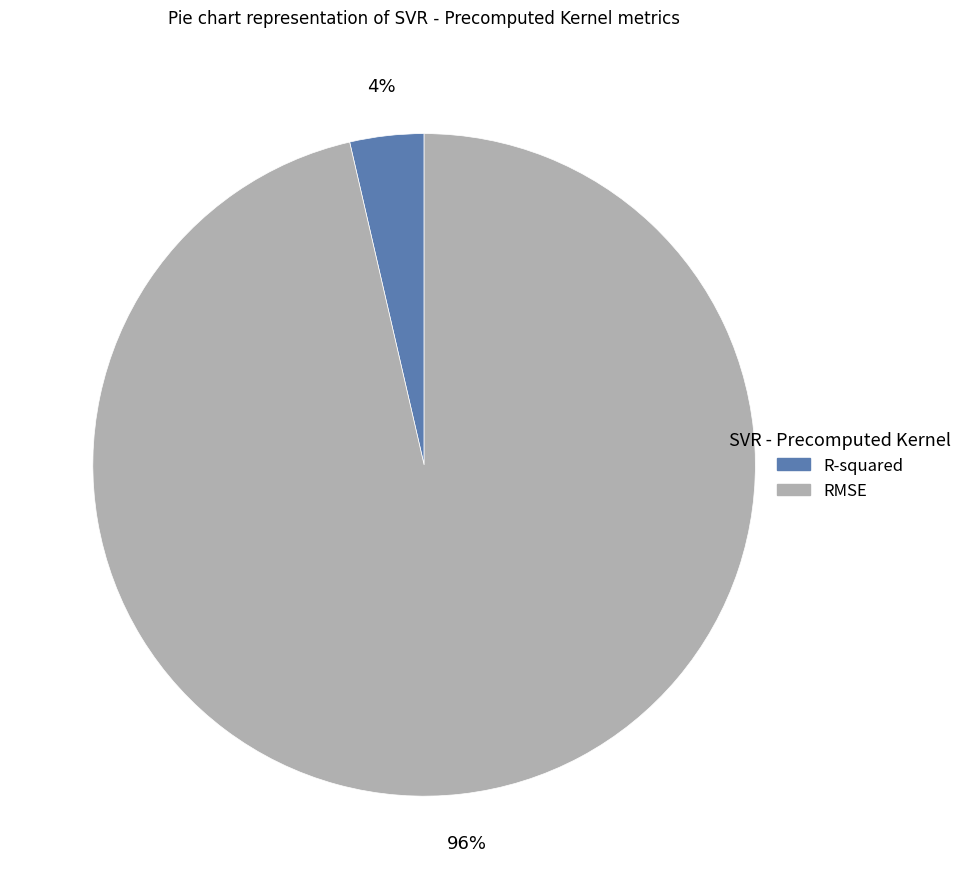

Do RMSE and R-squared together represent more than half of the pie?

Yes